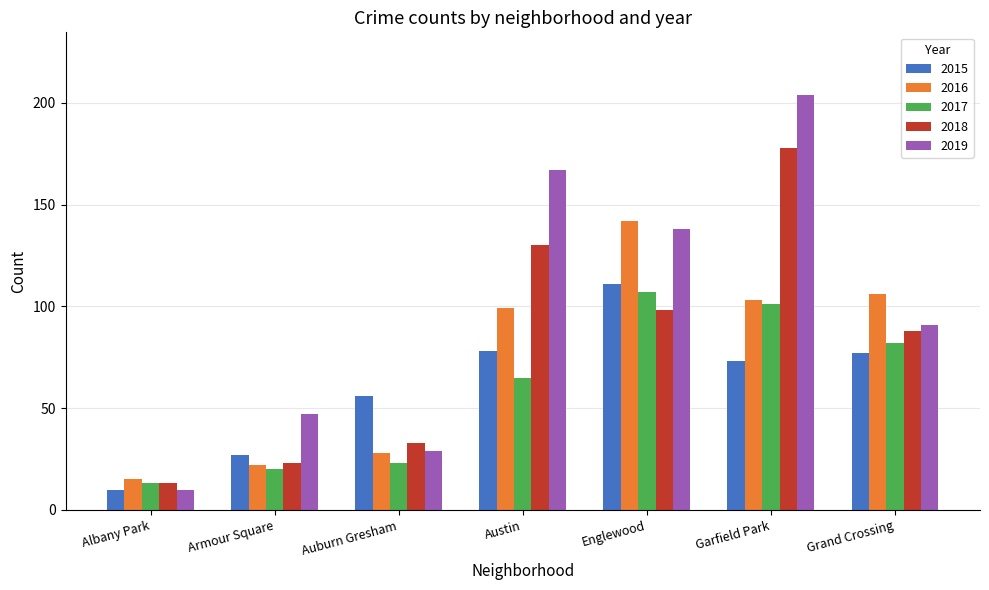

Where is 2017 nearest to the value 60?

Austin